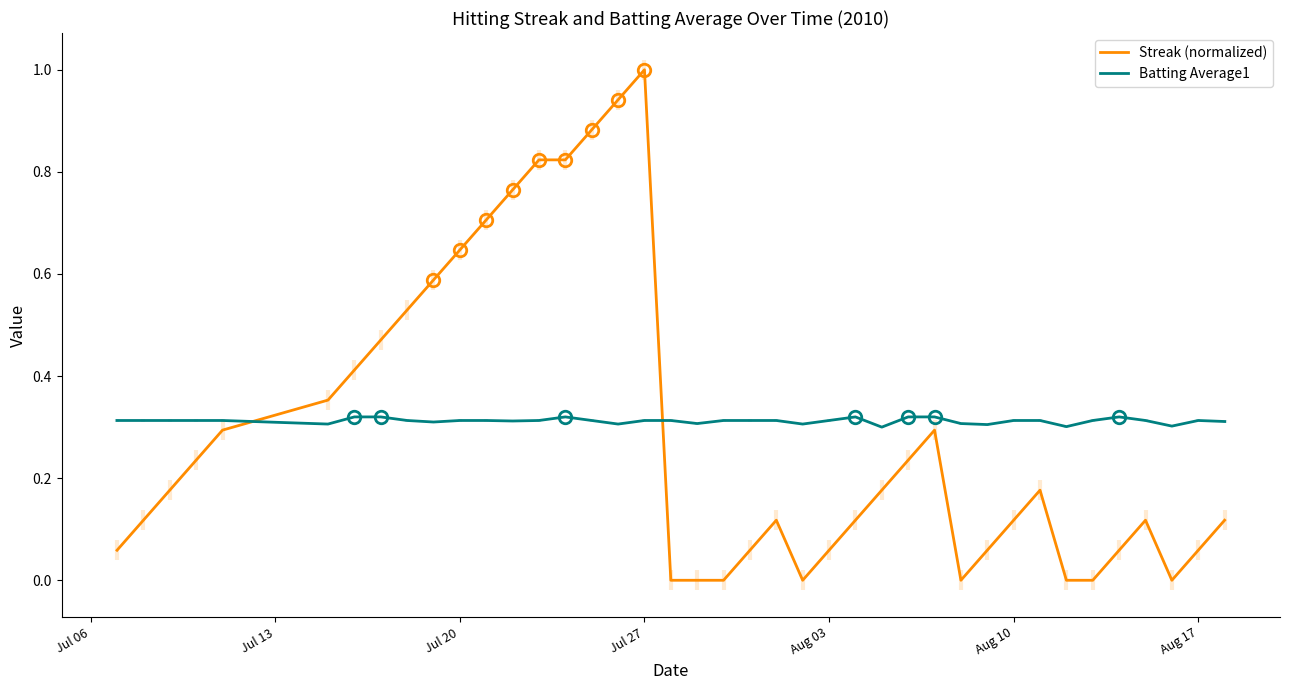

Count the number of data series in this chart.

2